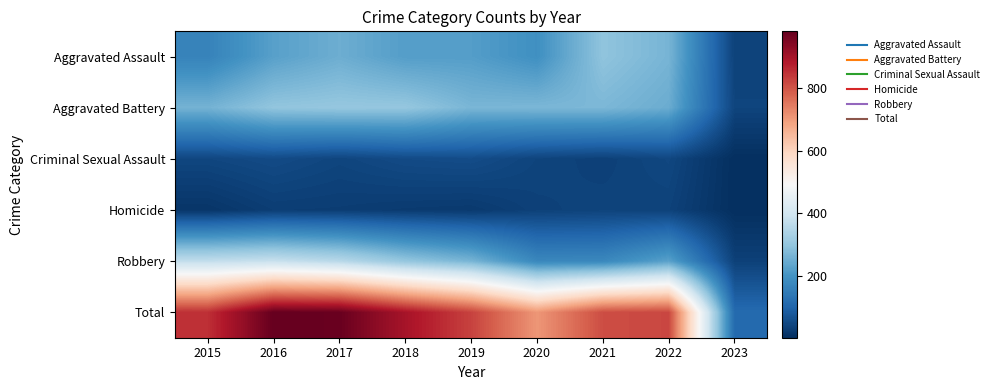

What is the total value across all series at 2017?

1956